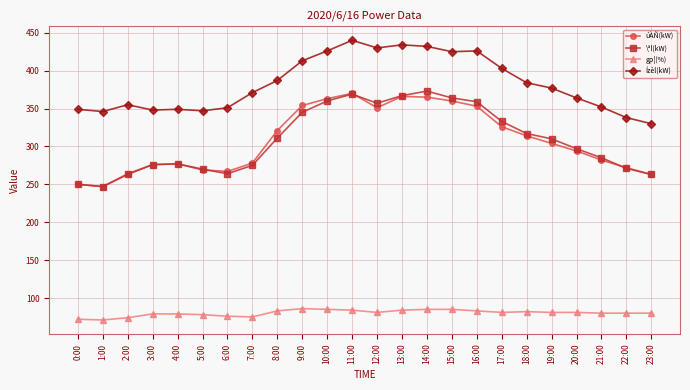

True or false: úÀÑ(kW) and Ízèl(kW) cross at least once.

False